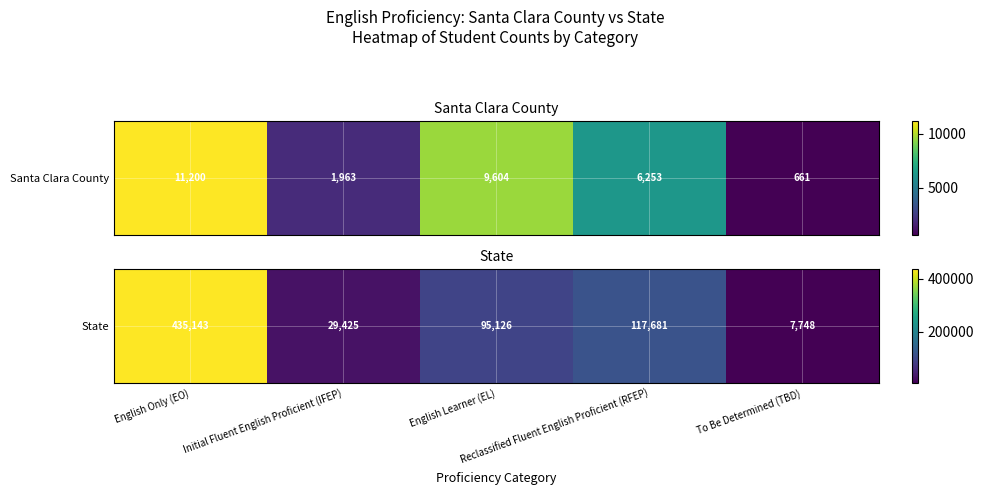

What is the change in value from English Learner (EL) to To Be Determined (TBD)?

-87378